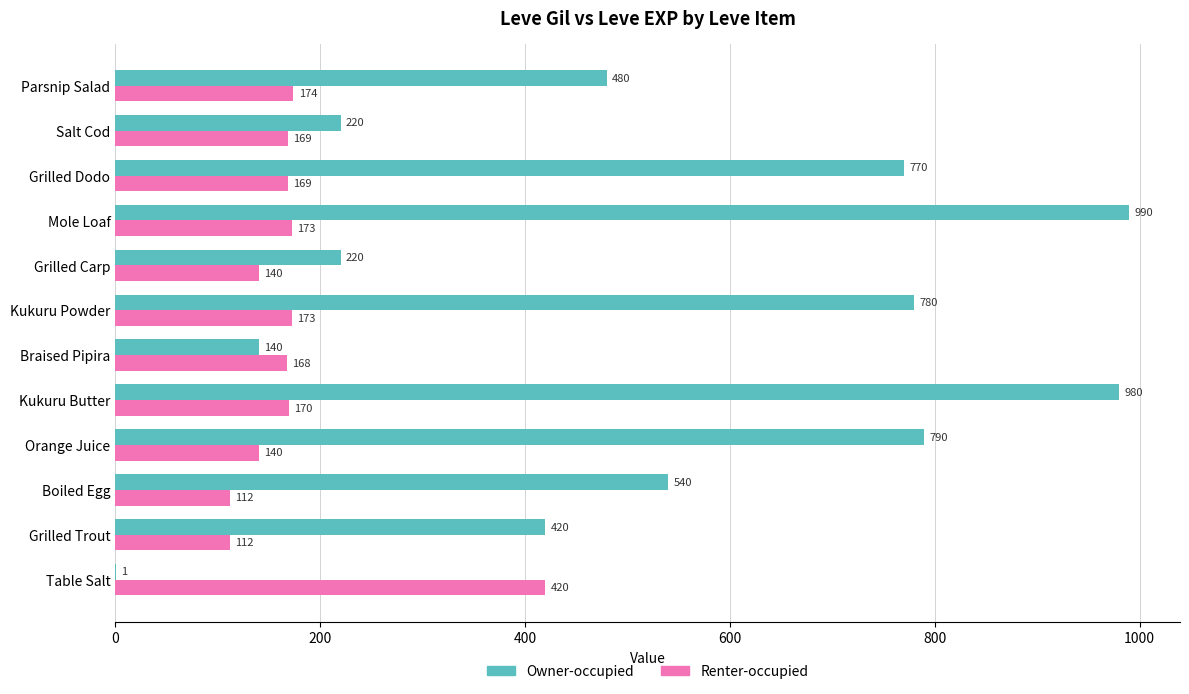

Which category has the highest value in the Renter-occupied series?

Table Salt